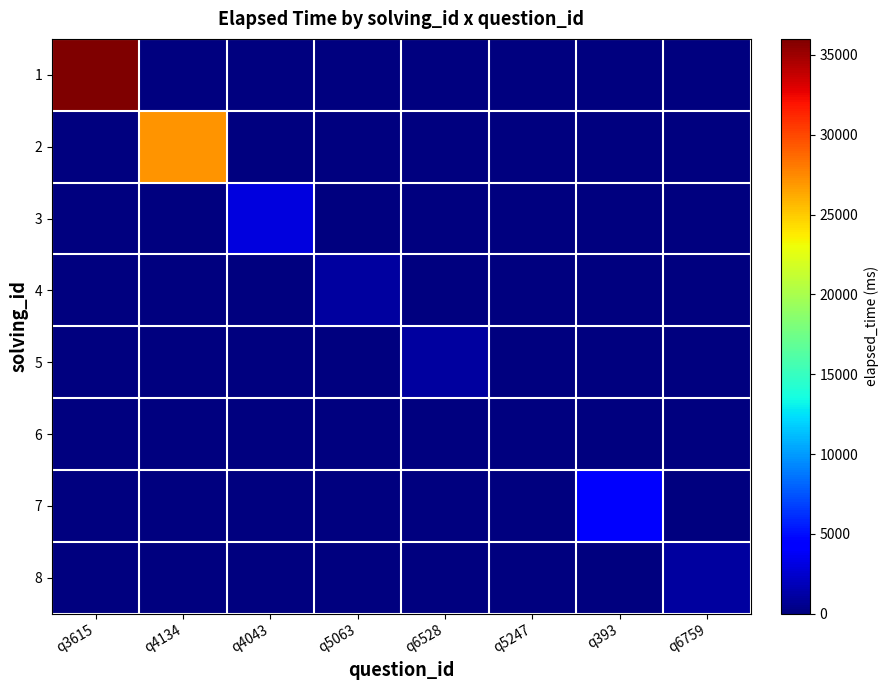

Which has a higher value, q4043 or q6528?

q4043